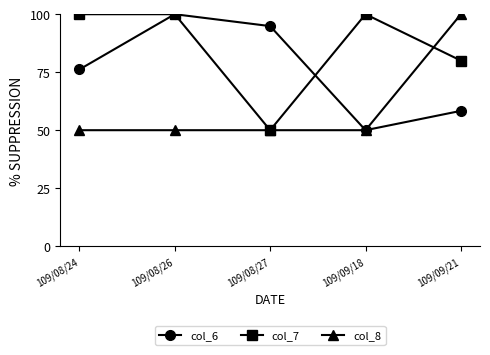

What is the label of the 4th point from the left?

109/09/18